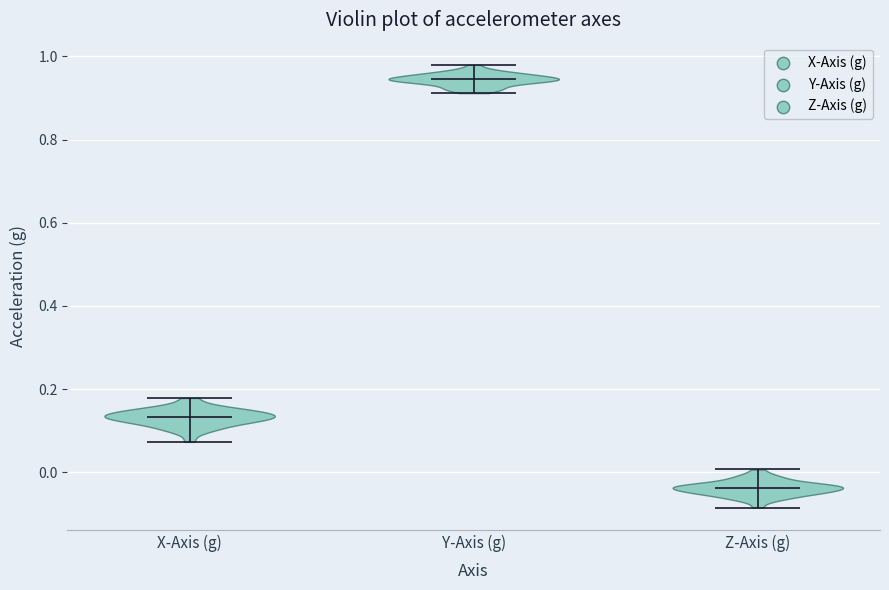

Reading left to right, read every violin against the y-axis: where its median line is, and the lowest and highest points it reaches. The values are not printed on the chart, so give them approximately, as read against the axis.

X-Axis (g): median line 0.14, lowest point 0.08, highest point 0.18
Y-Axis (g): median line 0.94, lowest point 0.92, highest point 0.98
Z-Axis (g): median line -0.04, lowest point -0.08, highest point 0.00